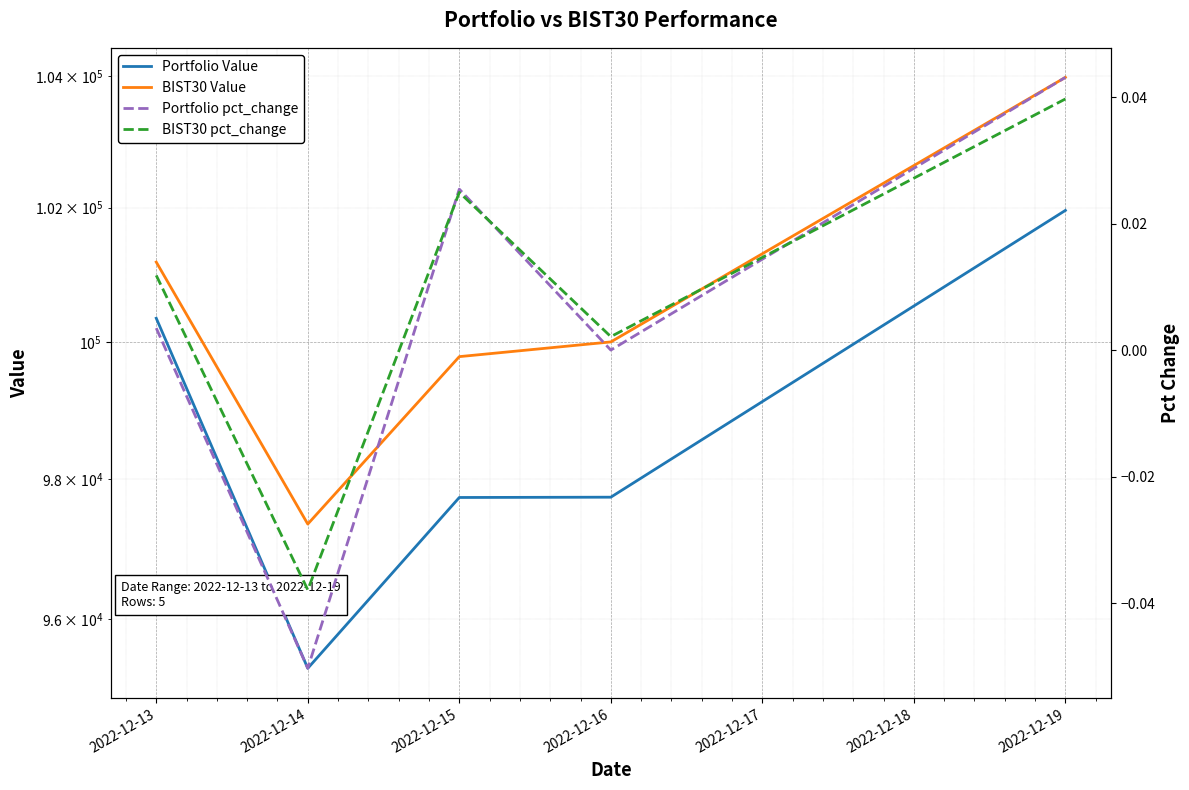

Reading left to right, extract all data points from this chart.

Portfolio Value: 100351.5	95304.4	97734.6	97738.9	101959.3
BIST30 Value: 101185.8	97352.5	99785.0	100001.8	103978.4
Portfolio pct_change: 0.0	-0.1	0.0	0.0	0.0
BIST30 pct_change: 0.0	-0.0	0.0	0.0	0.0